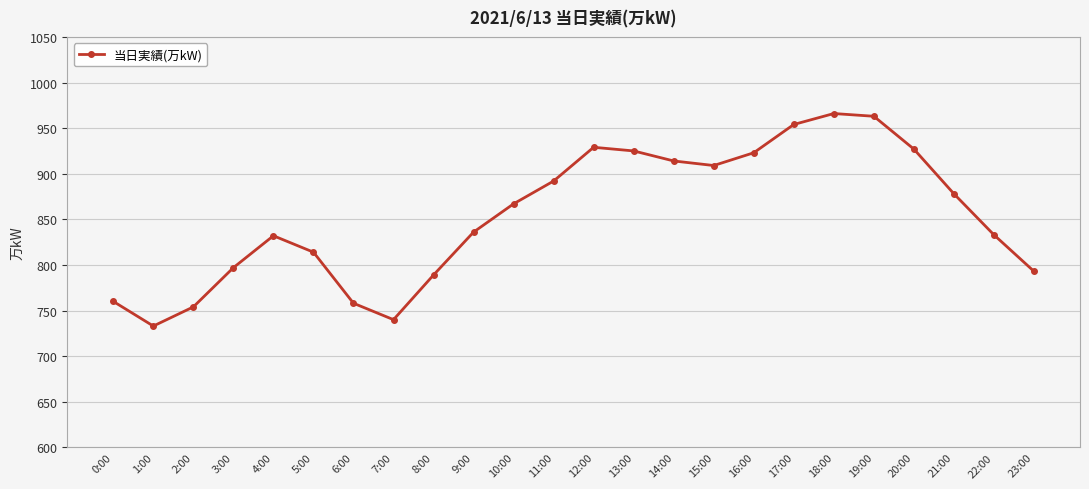

Does the chart have visible grid lines?

Yes